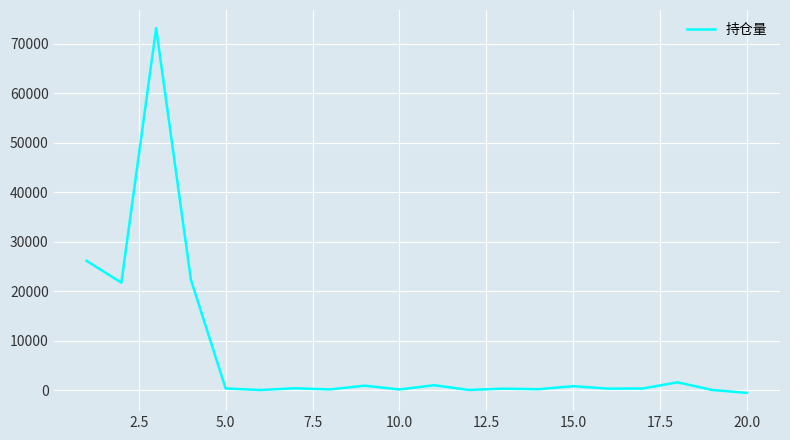

How many series are shown in this chart?

1